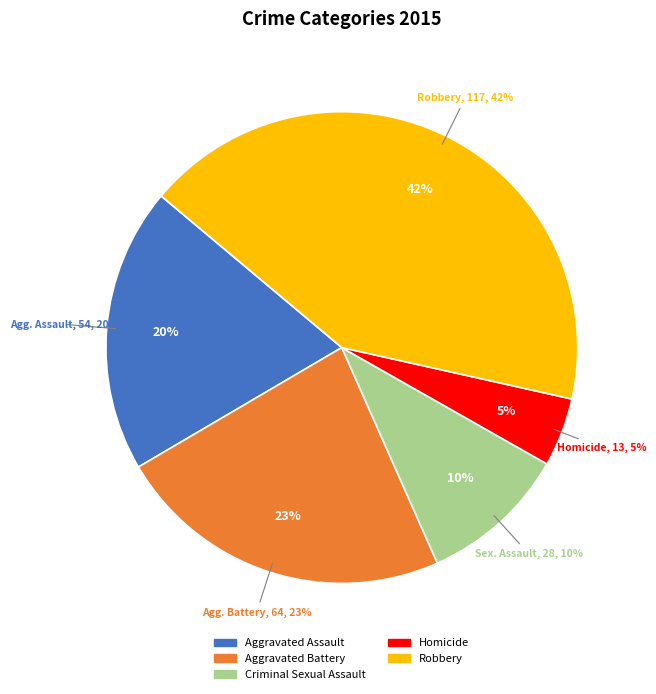

The Homicide slice represents 5% of the pie. True or false?

True